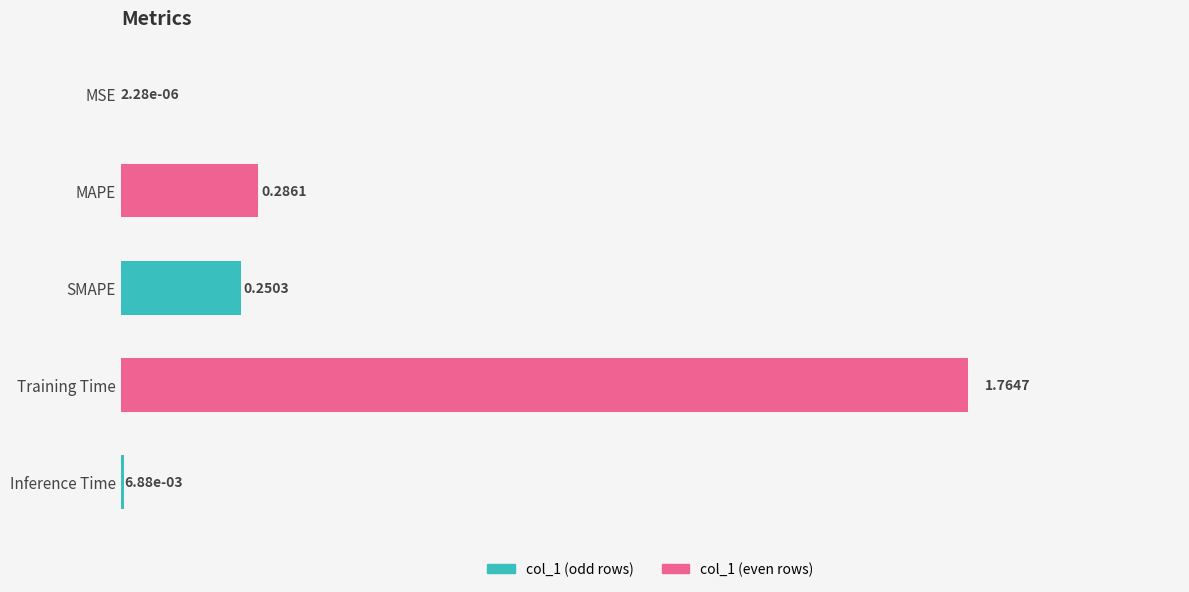

What is the sum of all values?

2.3